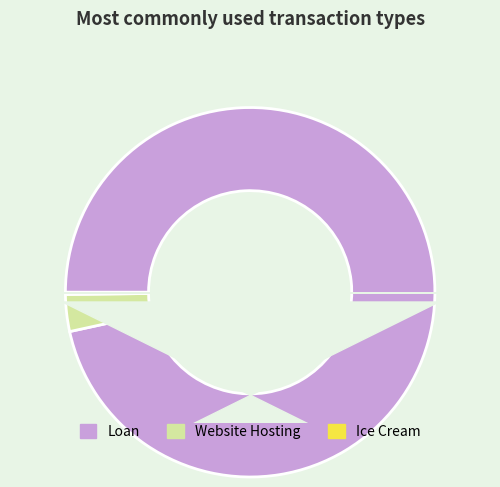

Which has a higher value, Loan or Website Hosting?

Loan